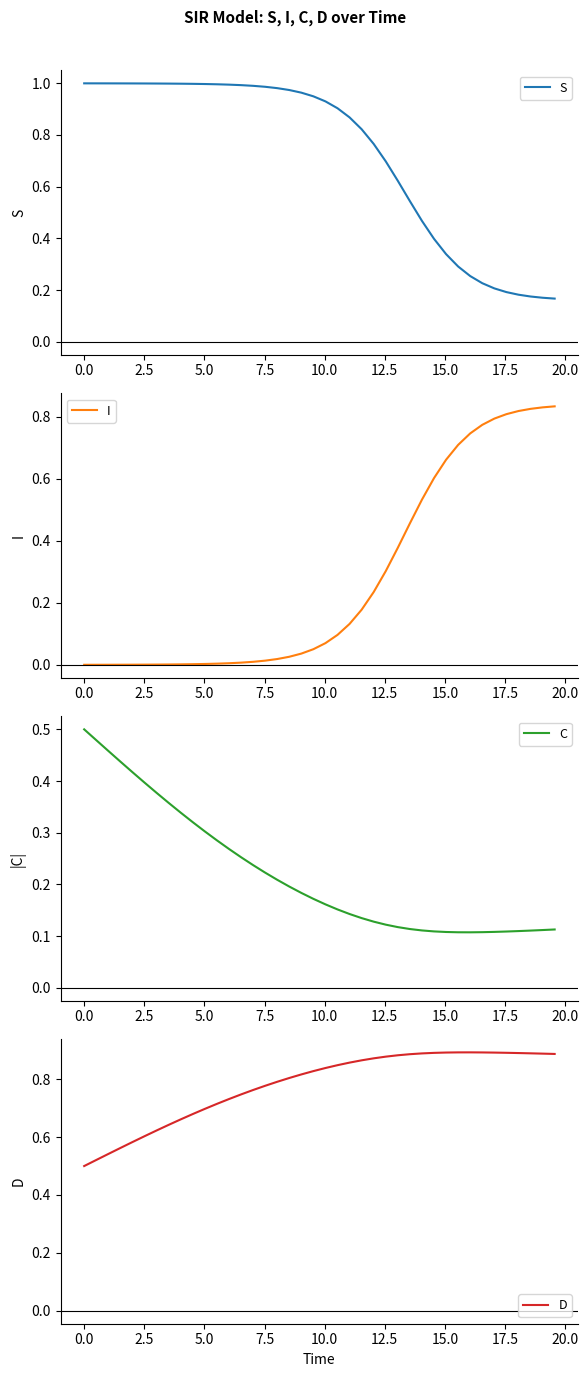

The value of C at 0.0 is 0.3. True or false?

False